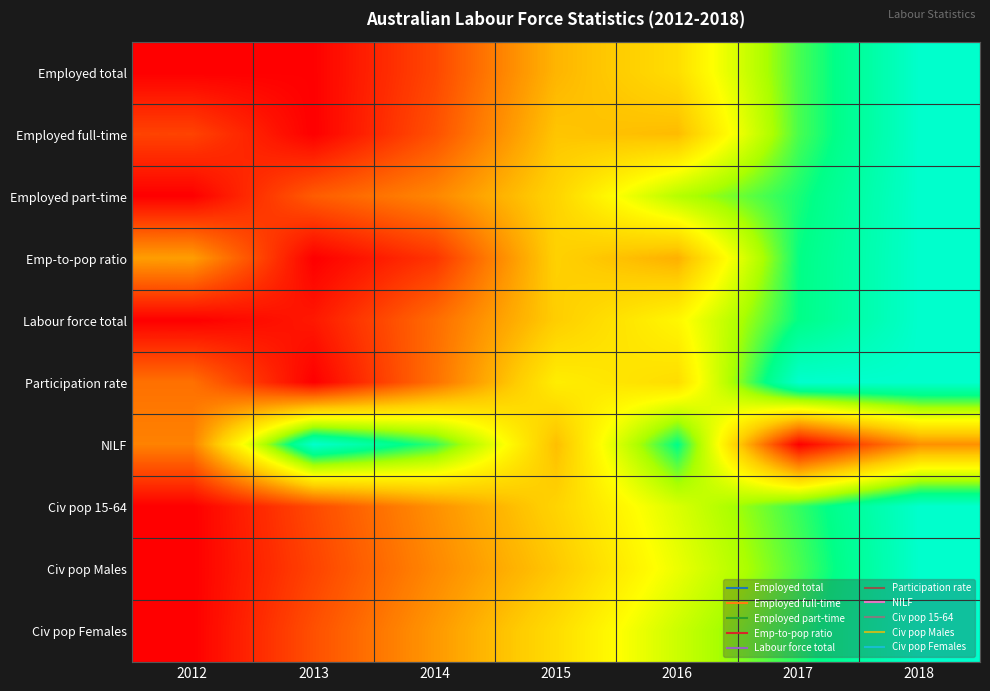

At which category is the sum across all series the highest?

2018